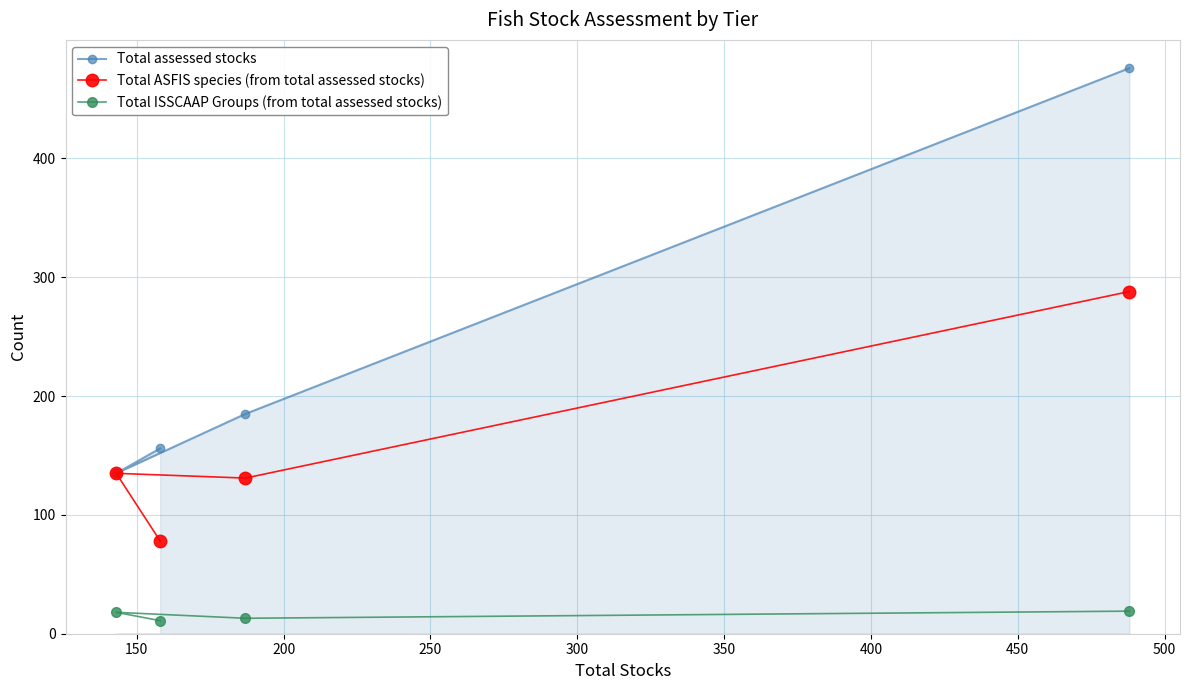

Which series has the largest total across all categories?

Total assessed stocks